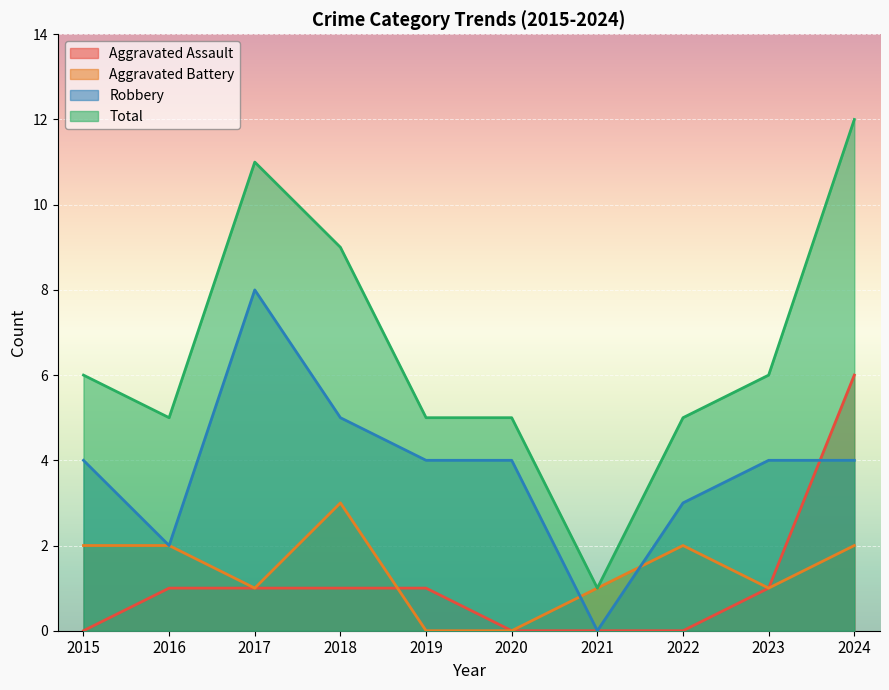

At which category does Total reach its first local peak?

2017